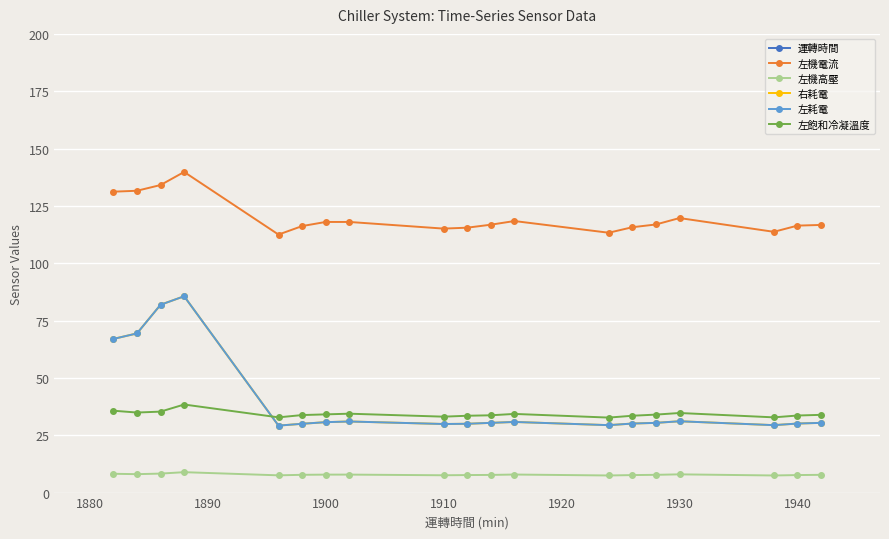

Between which two adjacent categories do 右耗電 and 左飽和冷凝溫度 first intersect?

1900 and 1910